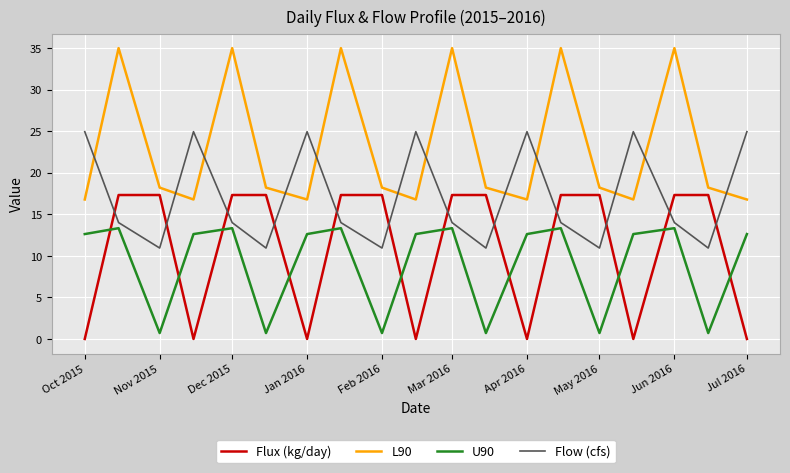

Count the number of data series in this chart.

4